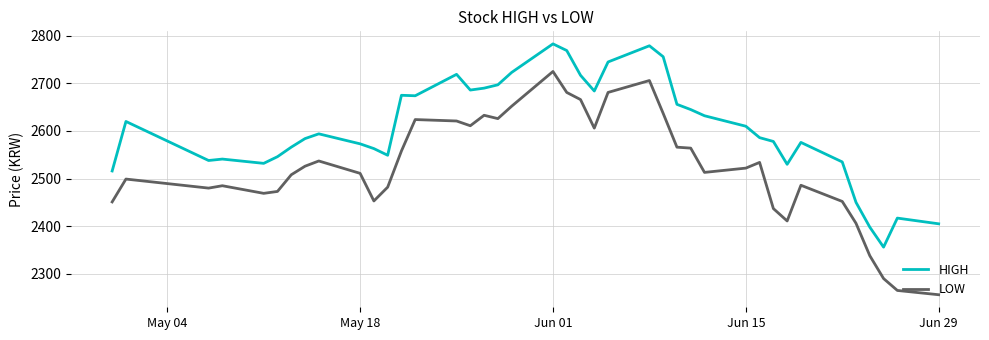

In LOW, how many points are higher than both neighbors (excluding endpoints)?

9